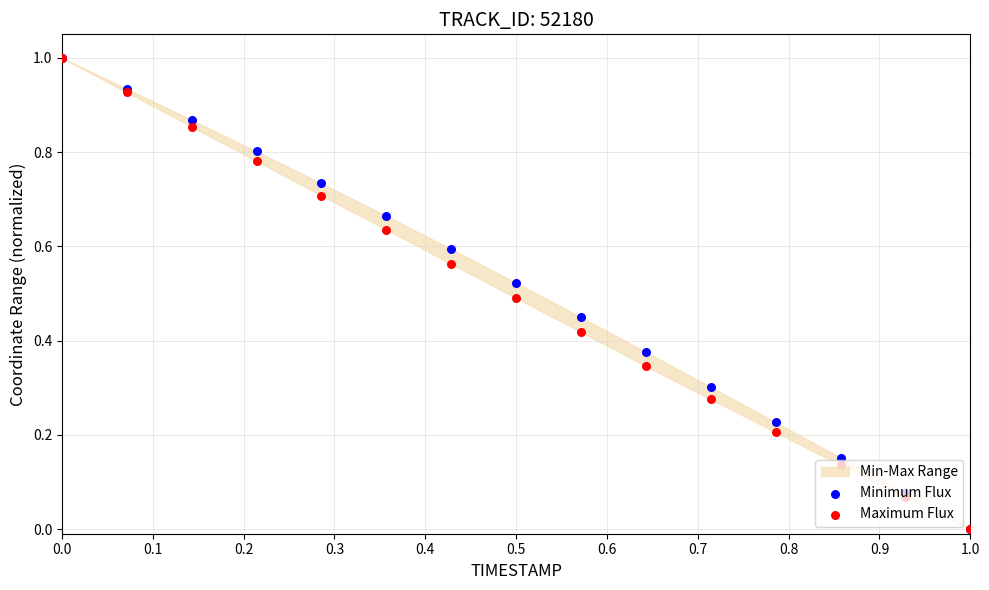

Is the value of Minimum Flux at 0.1 greater than the value of Maximum Flux at 11?

Yes